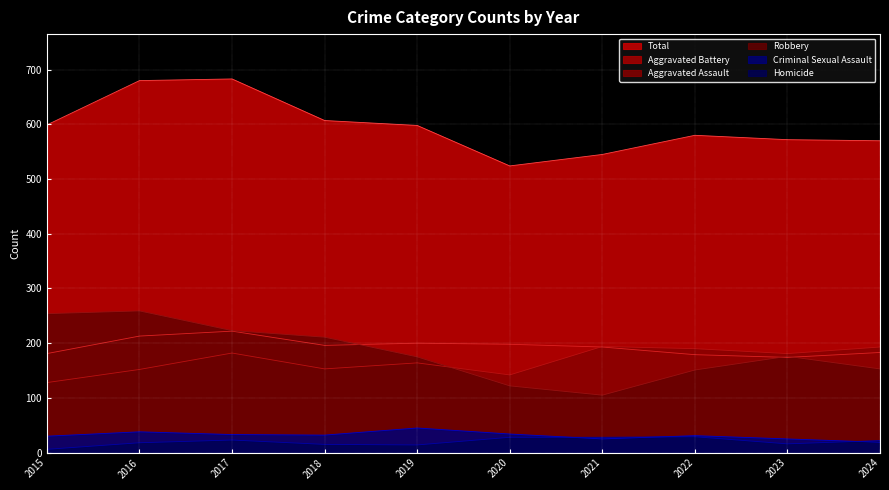

What is the smallest value displayed?

6